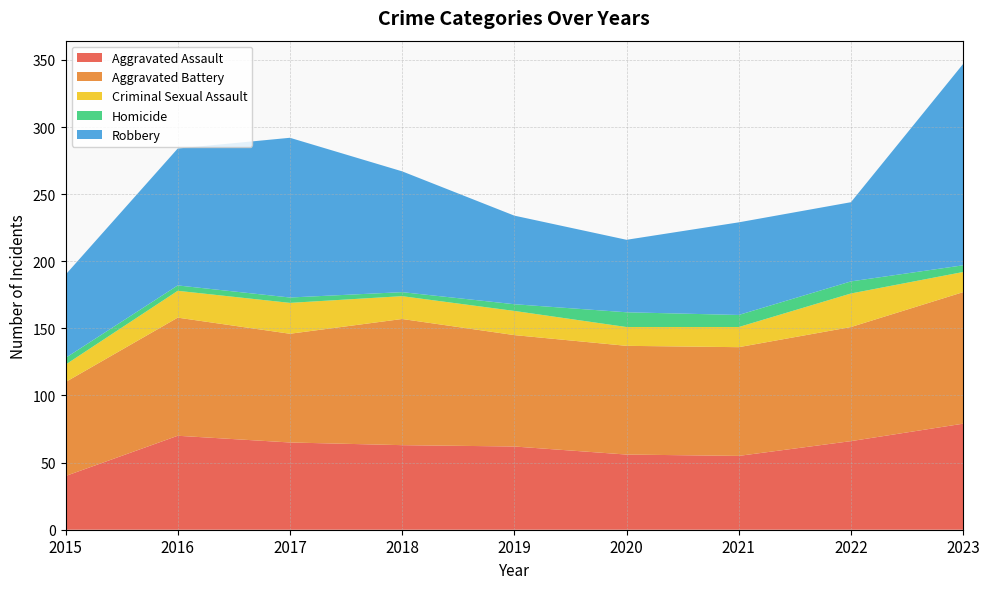

Reading left to right, transcribe all the data shown in this chart.

Aggravated Assault: 40	70	65	63	62	56	55	66	79
Aggravated Battery: 70	88	81	94	83	81	81	85	98
Criminal Sexual Assault: 13	20	23	17	18	14	15	25	15
Homicide: 5	4	4	3	5	11	9	9	5
Robbery: 62	102	119	90	66	54	69	59	150